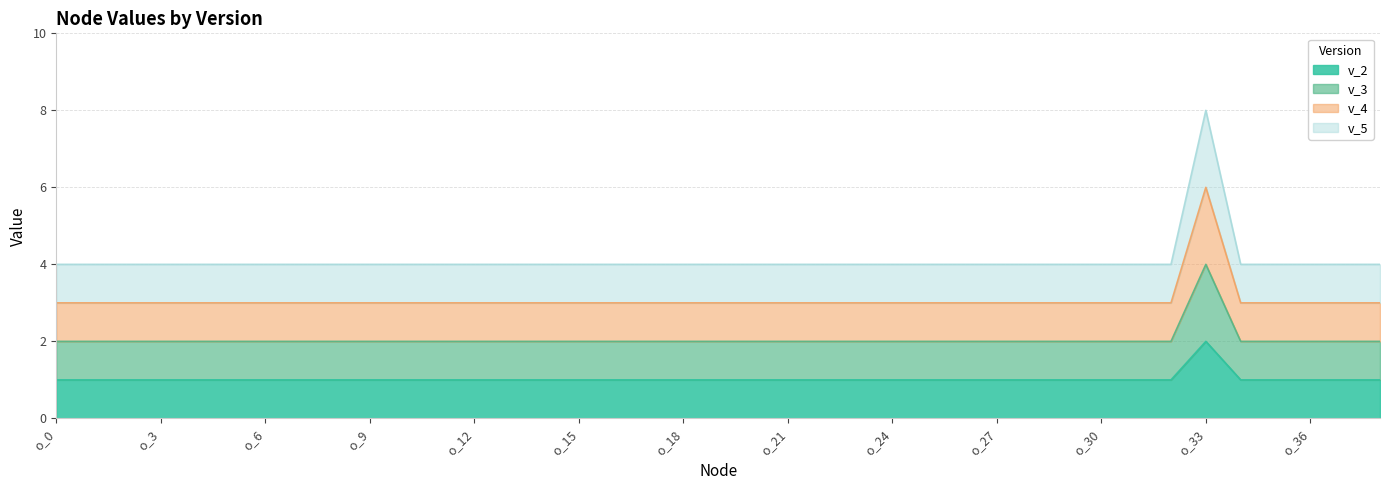

True or false: v_5 and v_4 intersect in this chart.

False